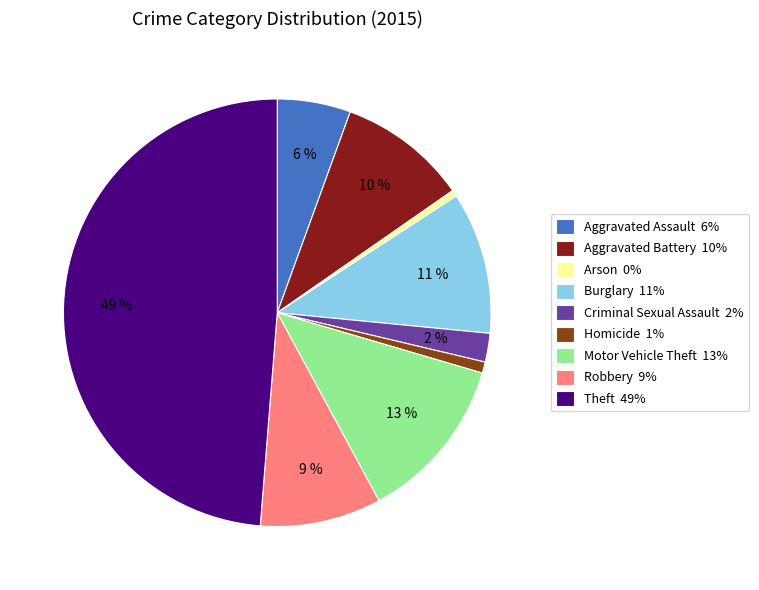

To the nearest percent, what is the difference between the Theft 49% and Aggravated Assault 6% slice percentages?

43%